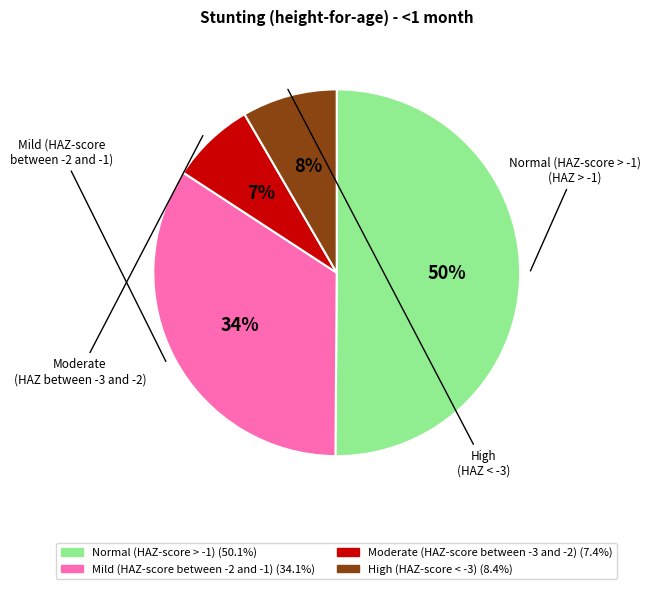

Which has a higher value, High (HAZ-score < -3) or Normal (HAZ-score > -1)?

Normal (HAZ-score > -1)